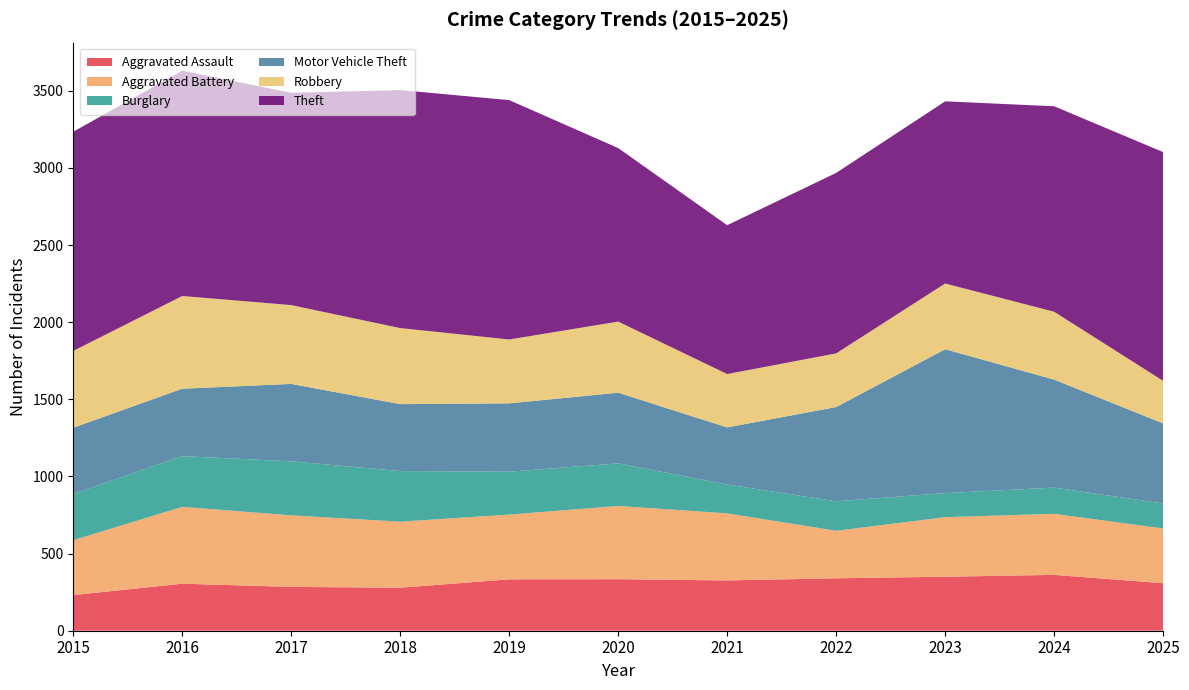

Reading left to right, list all the values displayed in this chart.

Aggravated Assault: 231	305	284	279	333	334	326	340	350	362	308
Aggravated Battery: 356	498	464	428	420	475	435	308	386	396	355
Burglary: 301	329	350	328	278	276	187	191	156	170	162
Motor Vehicle Theft: 428	437	502	434	443	458	370	611	933	700	519
Robbery: 498	601	511	493	414	461	346	348	426	440	276
Theft: 1421	1461	1376	1543	1552	1125	965	1170	1181	1332	1483